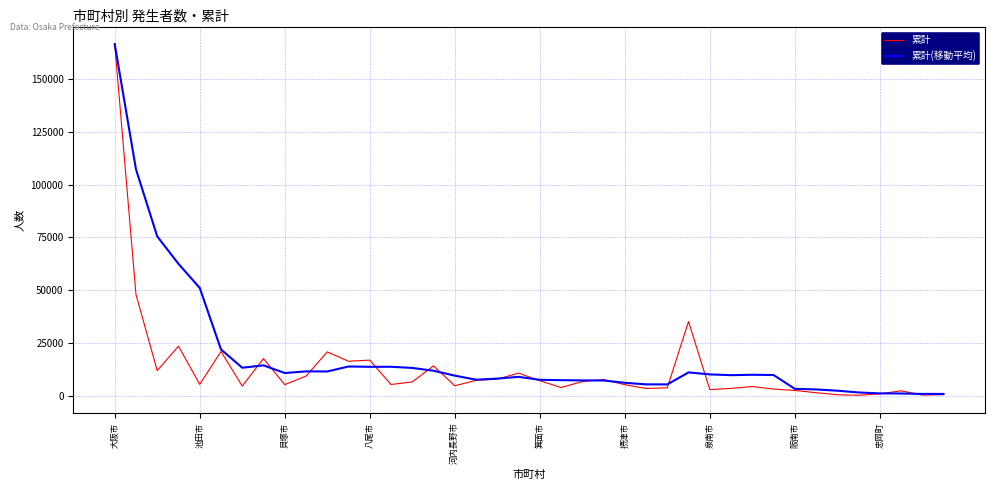

What is the smallest value displayed?

322.0